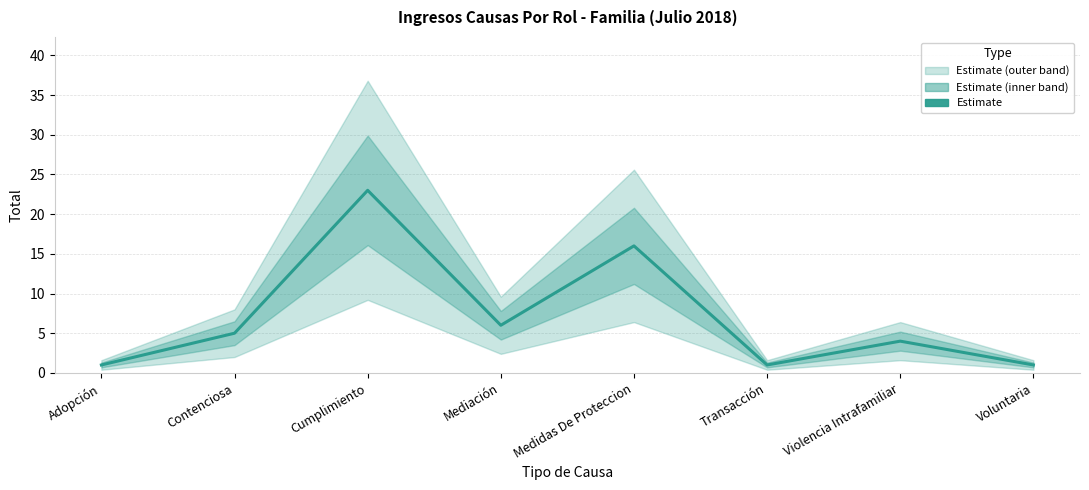

The chart shows a value of 5 at Contenciosa. True or false?

True